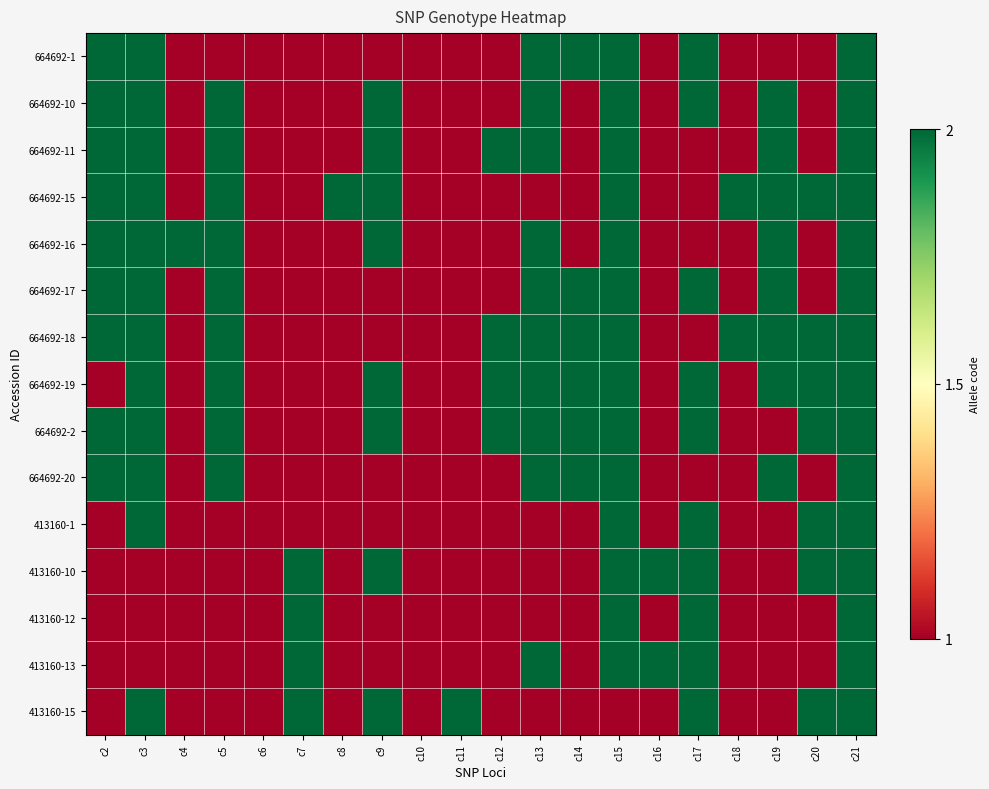

What is the minimum value shown in the chart?

1